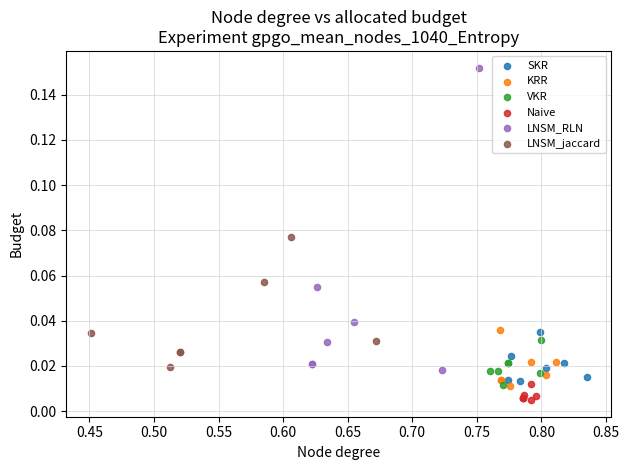

Which series has the largest Y range (max minus min)?

LNSM_RLN